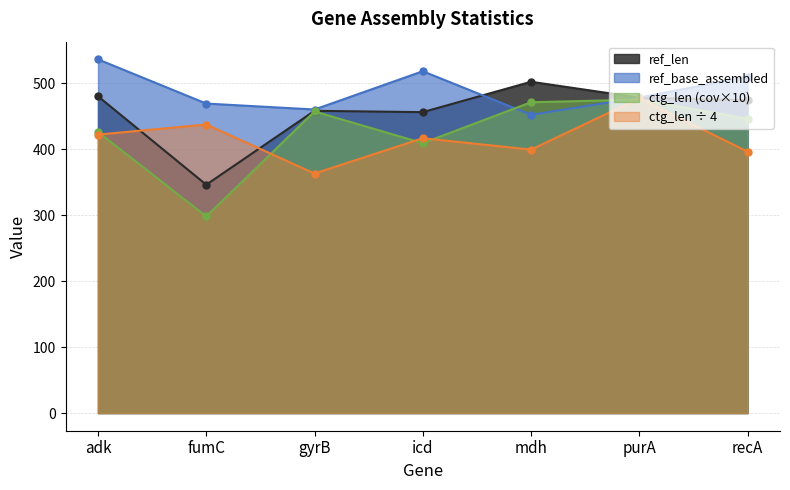

True or false: ref_base_assembled has more than 2 interior local peaks.

False